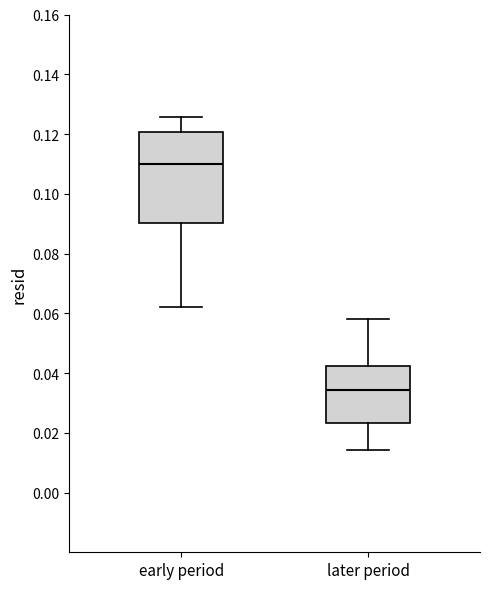

Where does the lower whisker of the box for later period end on the y-axis? The values are not printed on the chart, so give them approximately, as read against the axis.

0.014